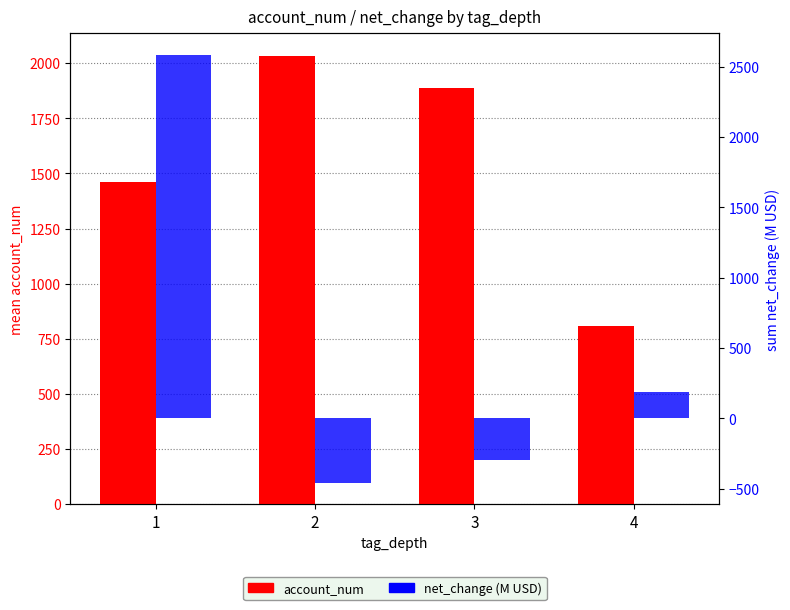

What is the value of the net_change (M) bar at the 1st from the left?

2584.9